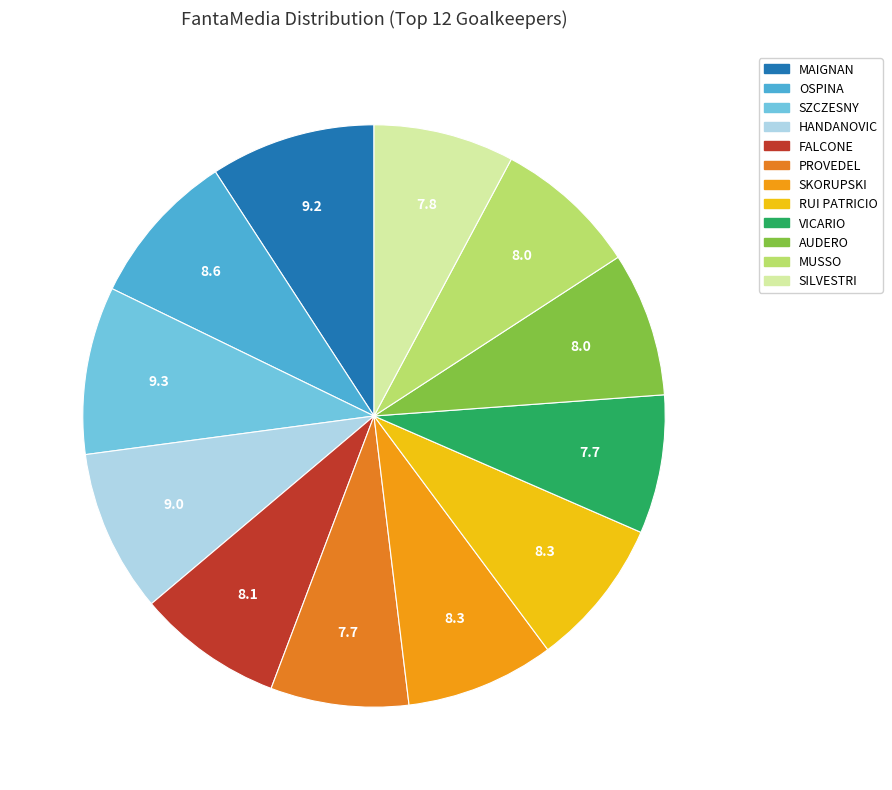

To the nearest percent, what is the average slice percentage?

8%